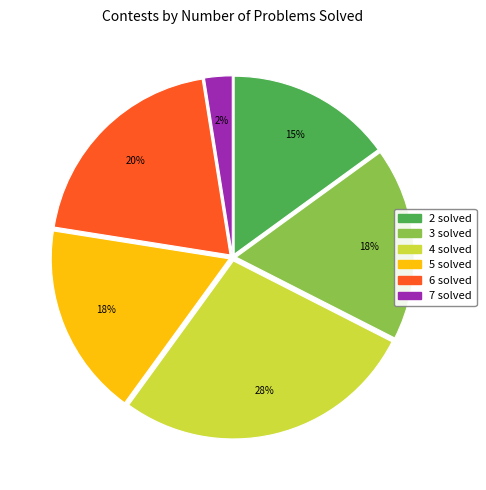

To the nearest percent, what is the average slice percentage?

17%